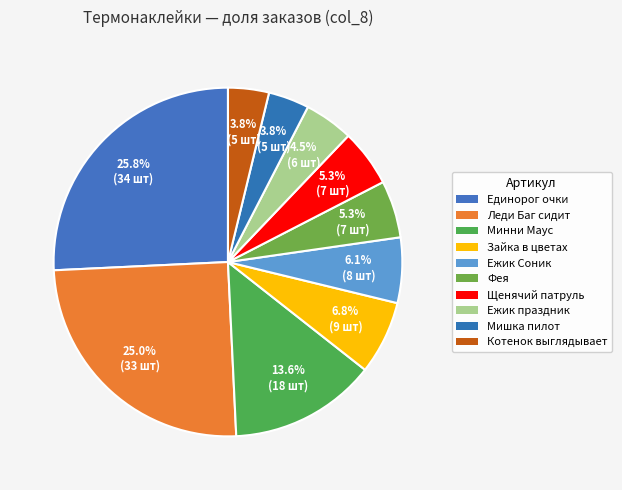

Count the number of slices in the pie.

10